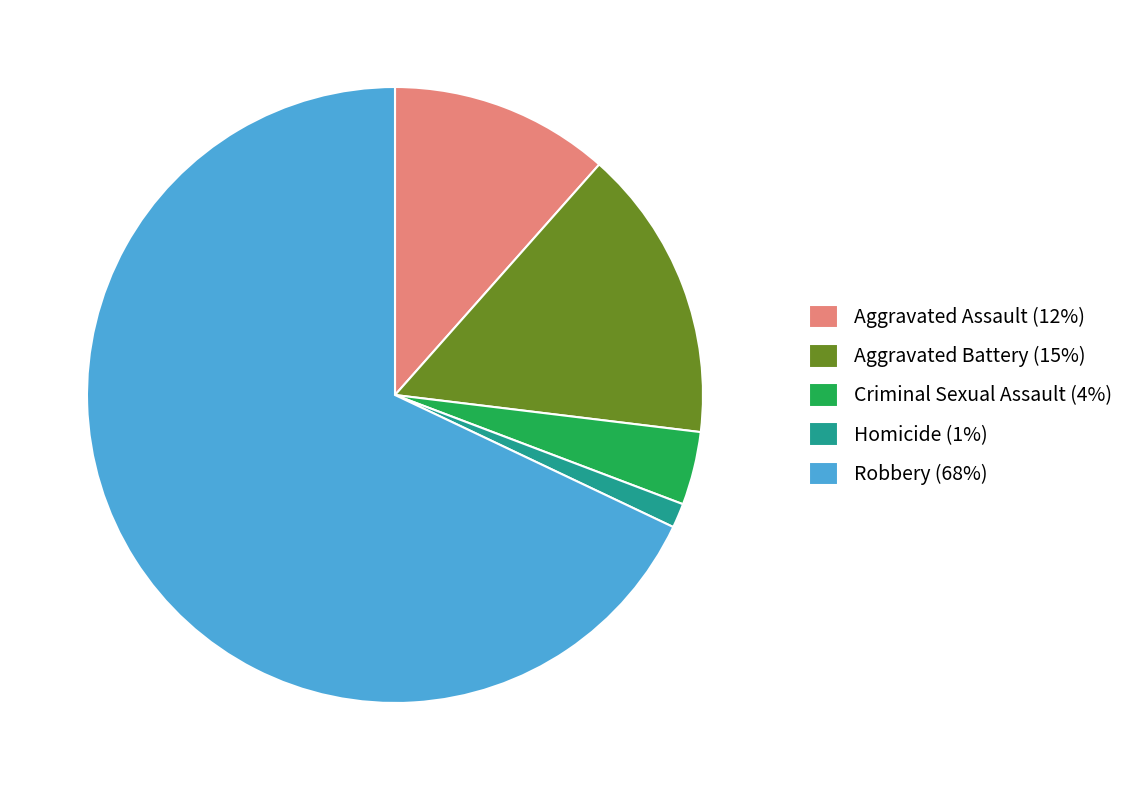

Is it true that Homicide (1%) is 13% of the pie?

False